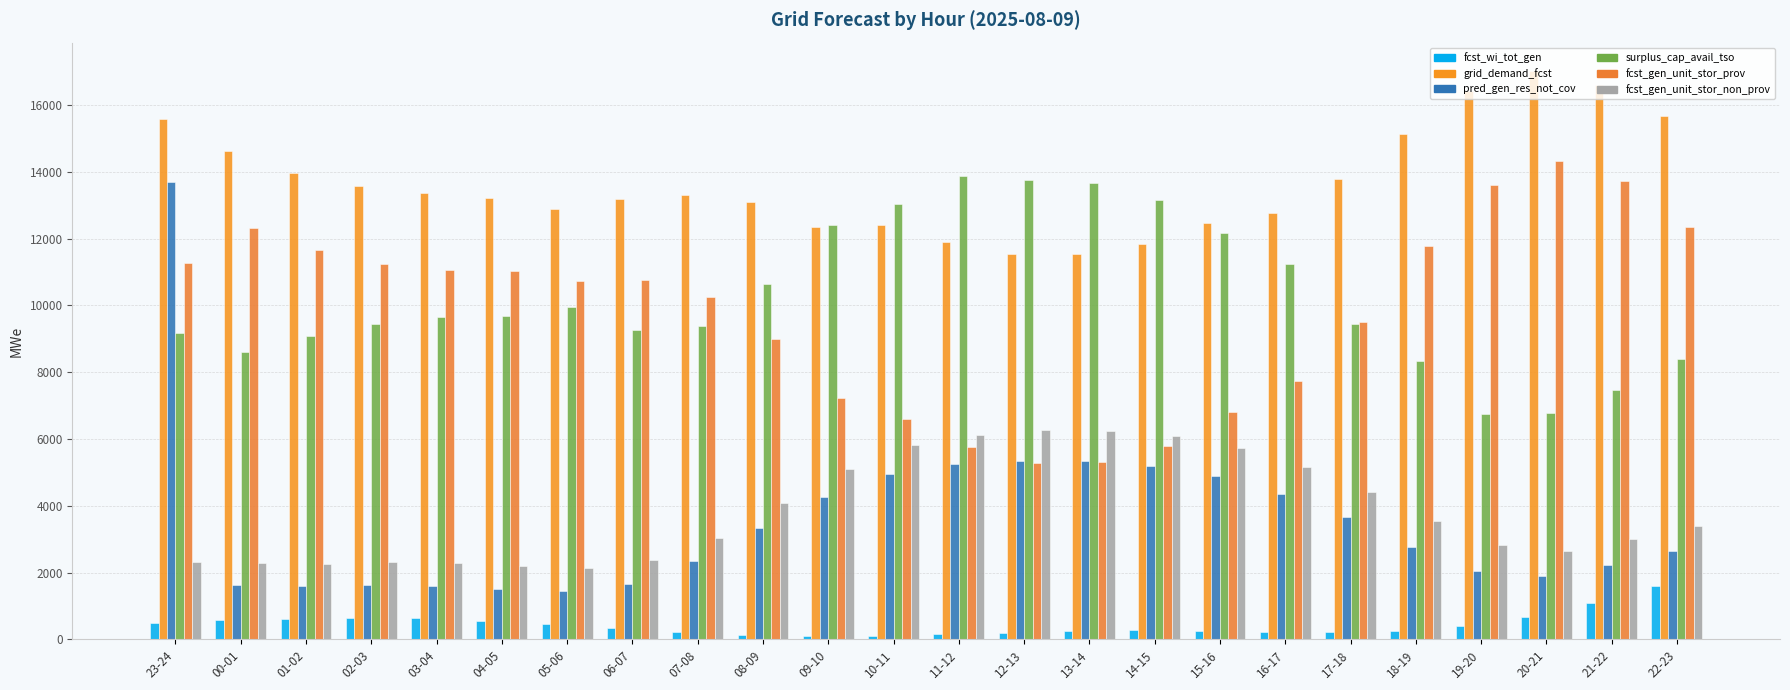

Where does the fcst_gen_unit_stor_non_prov series first go above 3392?

08-09